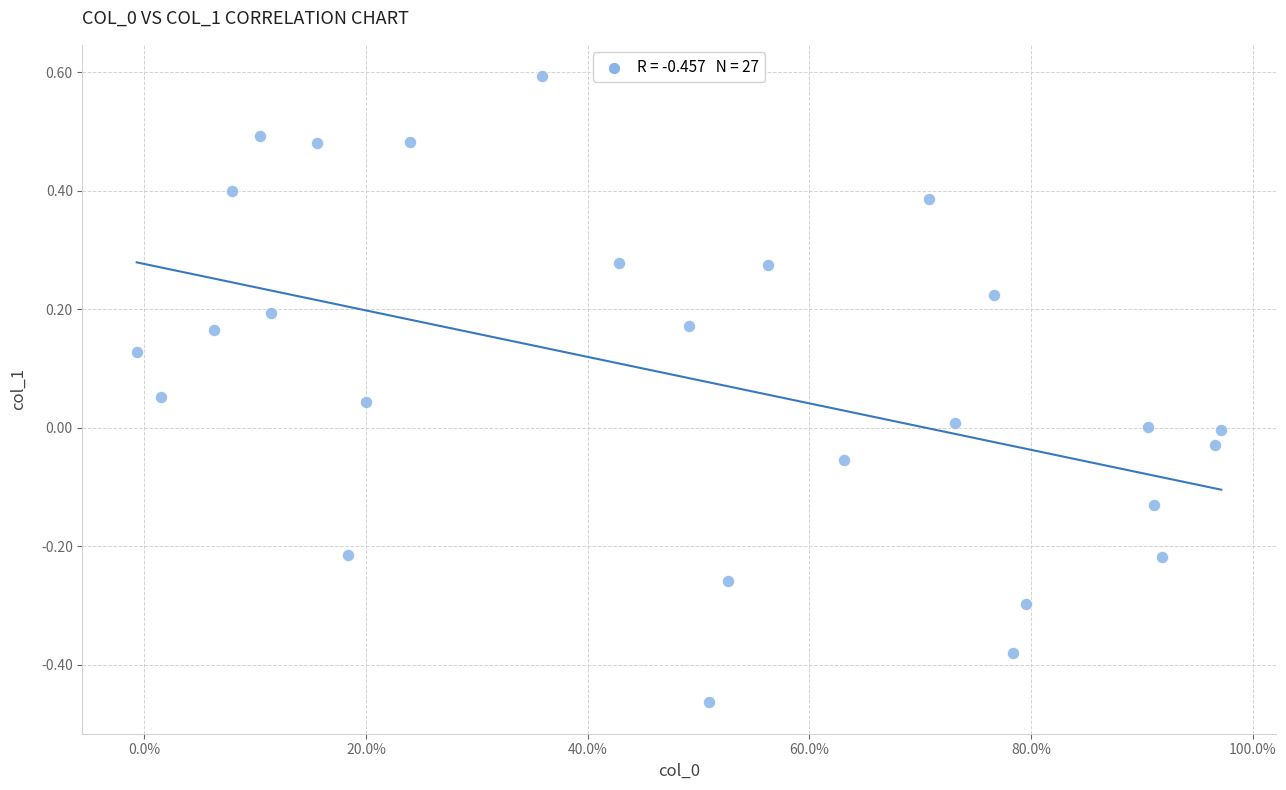

What is the range of Y values (max minus min)?

1.1